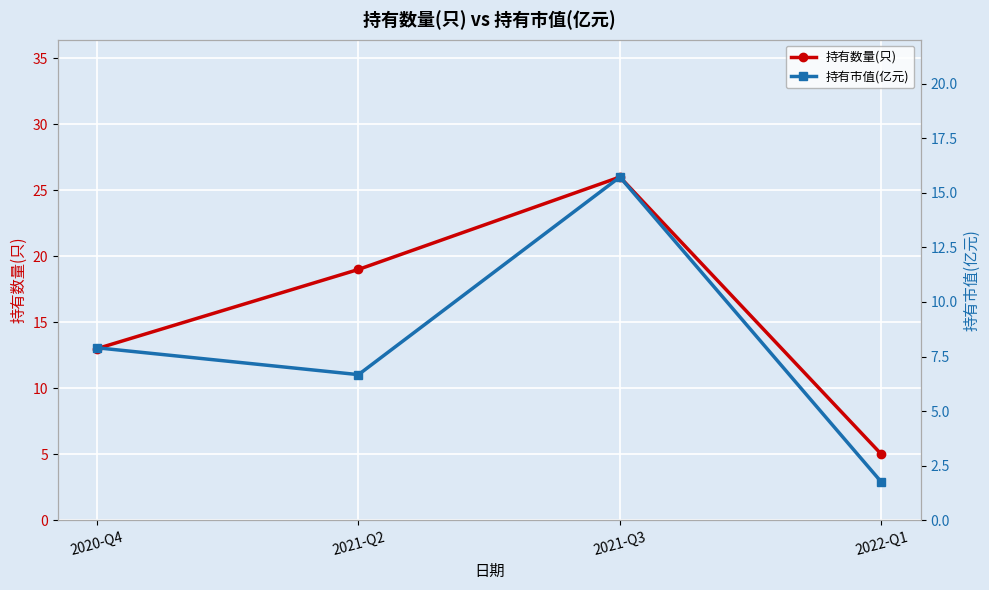

True or false: 持有市值(亿元) and 持有数量(只) intersect in this chart.

False